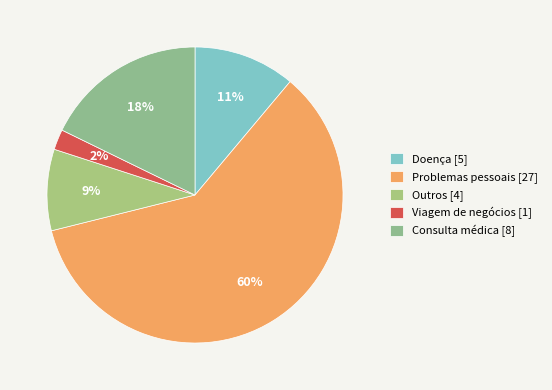

Count the number of slices in the pie.

5